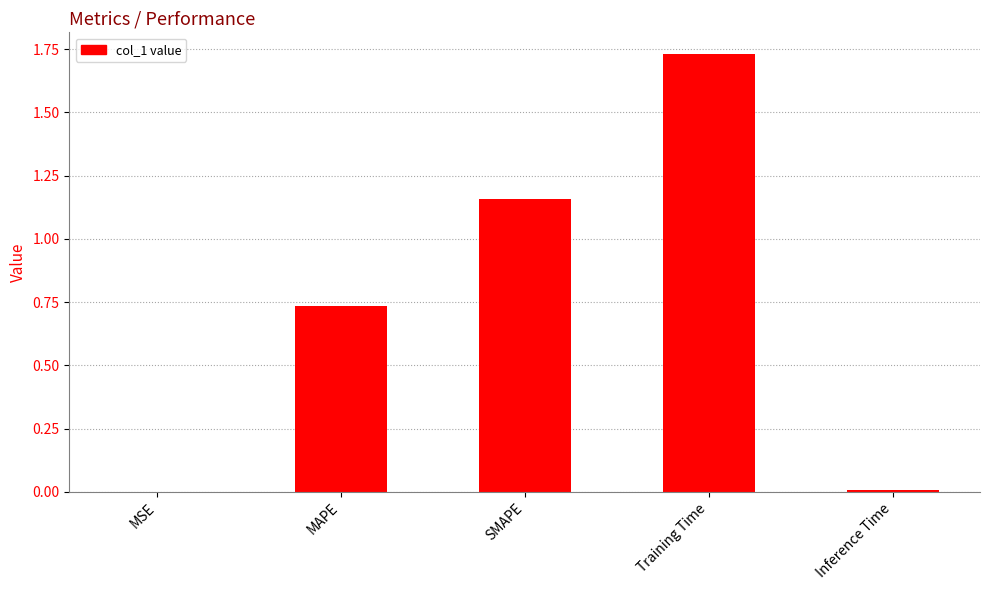

Which has a higher value, Inference Time or MAPE?

MAPE